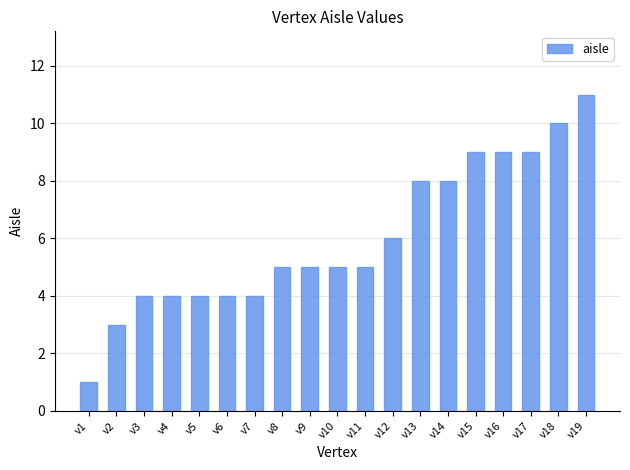

How many values are between 4 and 9?

15